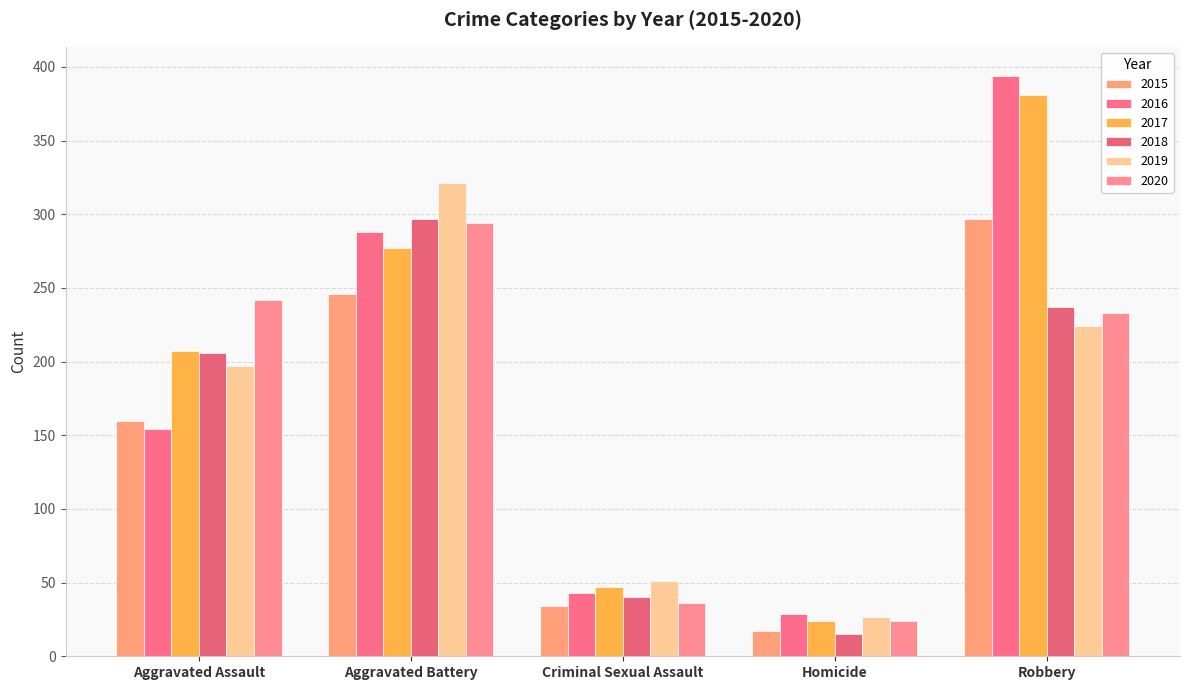

At which label is 2016 closest to 211?

Aggravated Assault